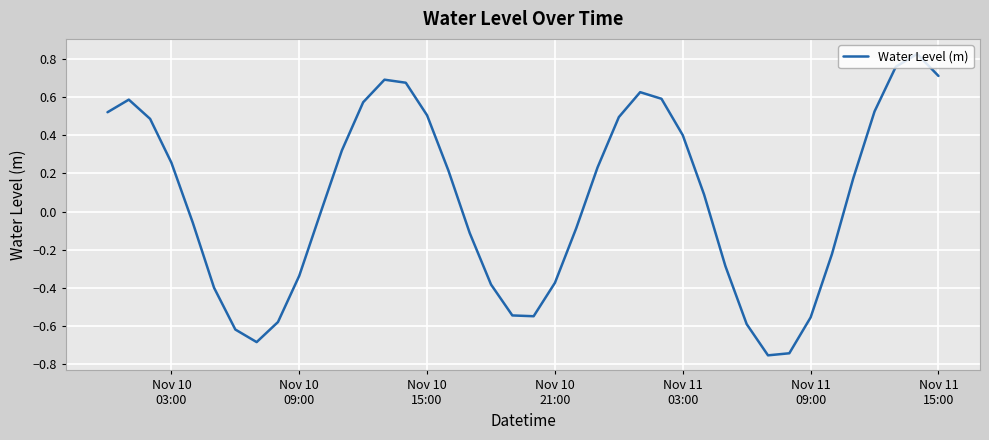

What is the minimum value shown in the chart?

-0.8